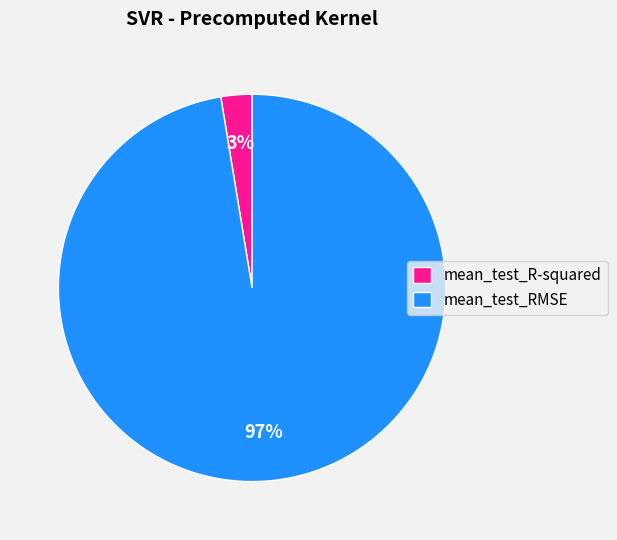

Do mean_test_RMSE and mean_test_R-squared together represent more than half of the pie?

Yes